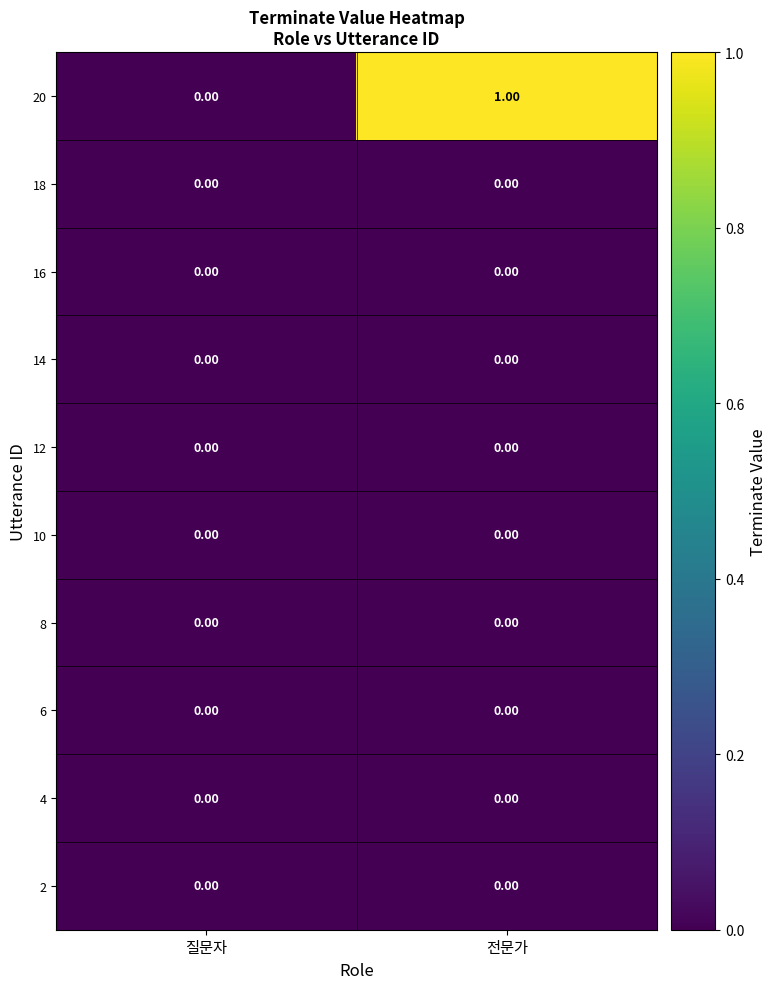

At which category is the sum across all series the highest?

전문가